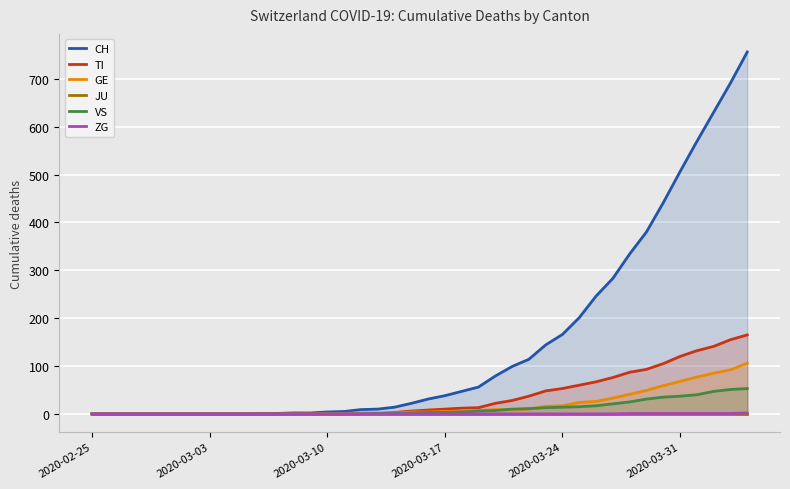

What is the highest value of the TI series?

165